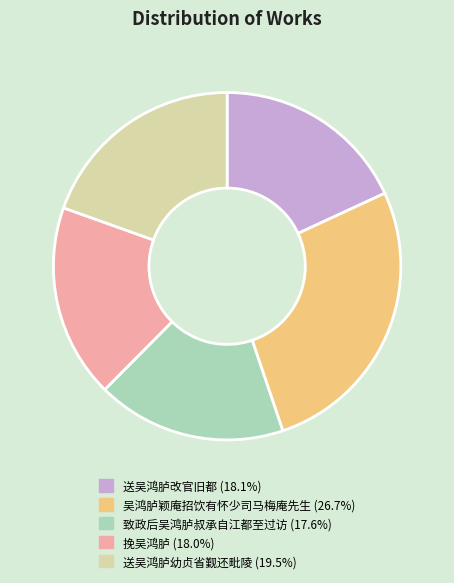

Is it true that 挽吴鸿胪 is 6% of the pie?

False